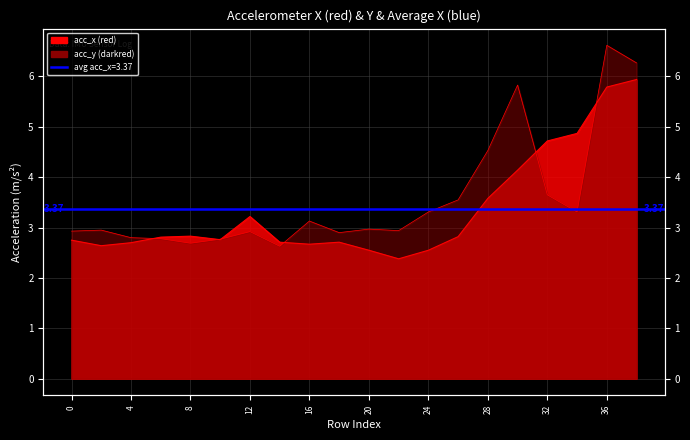

Rank the series by their average value, from lowest to highest.

acc_x, acc_y